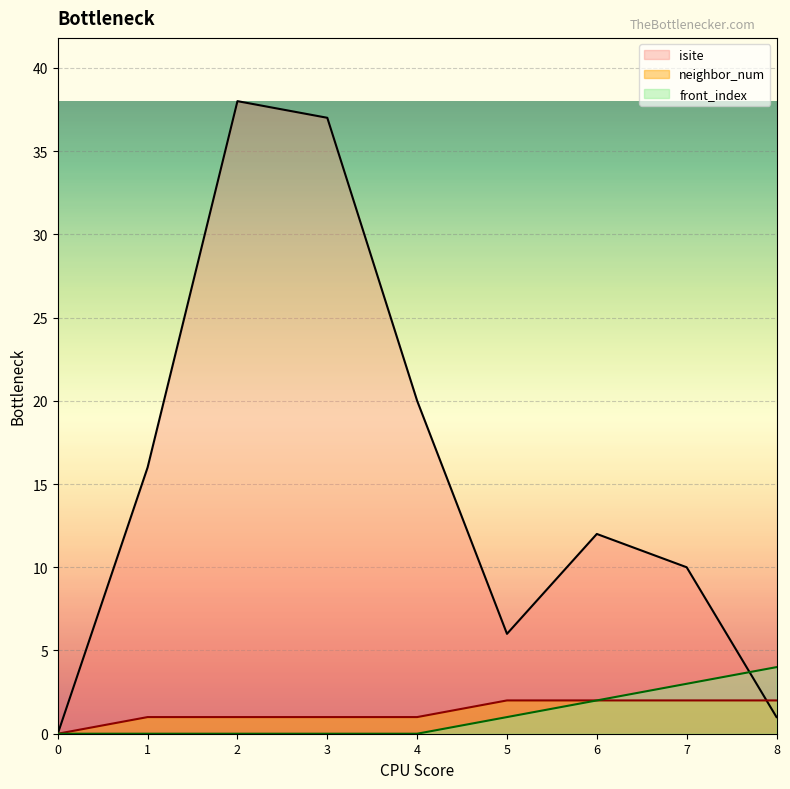

Where is front_index nearest to the value 2?

6